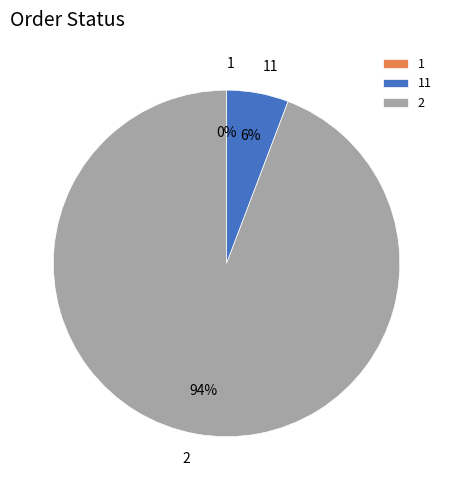

What is the majority slice?

2